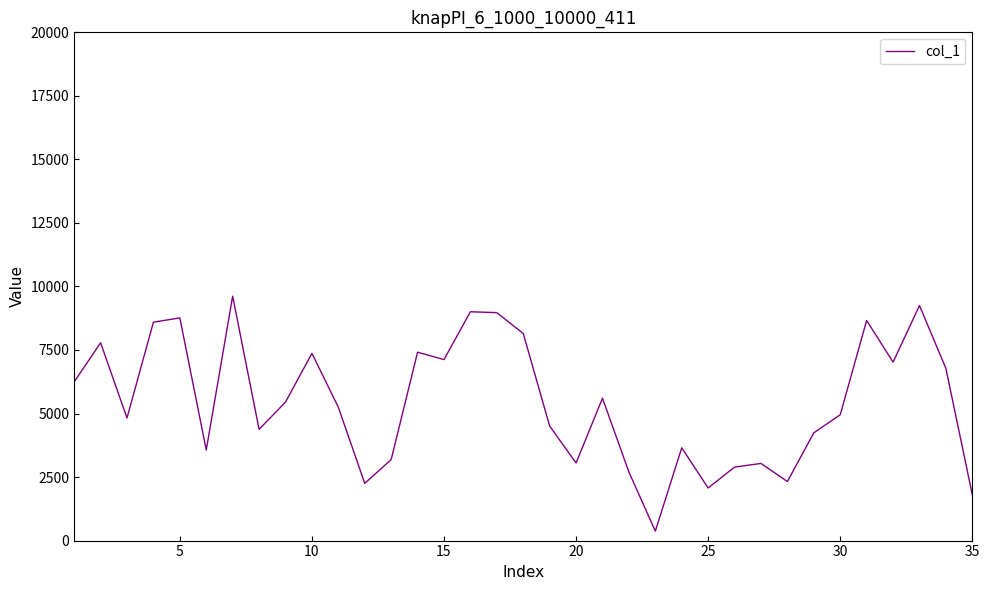

What is the maximum value shown in the chart?

9617